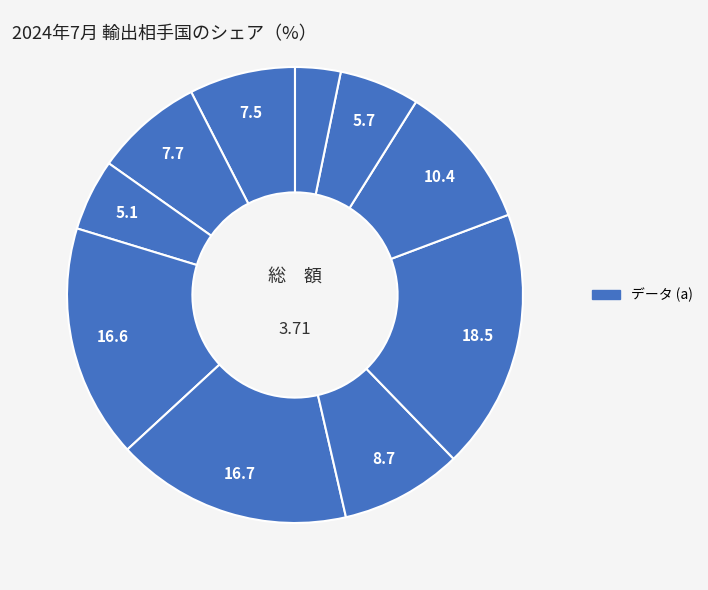

Does any single category account for the majority?

No